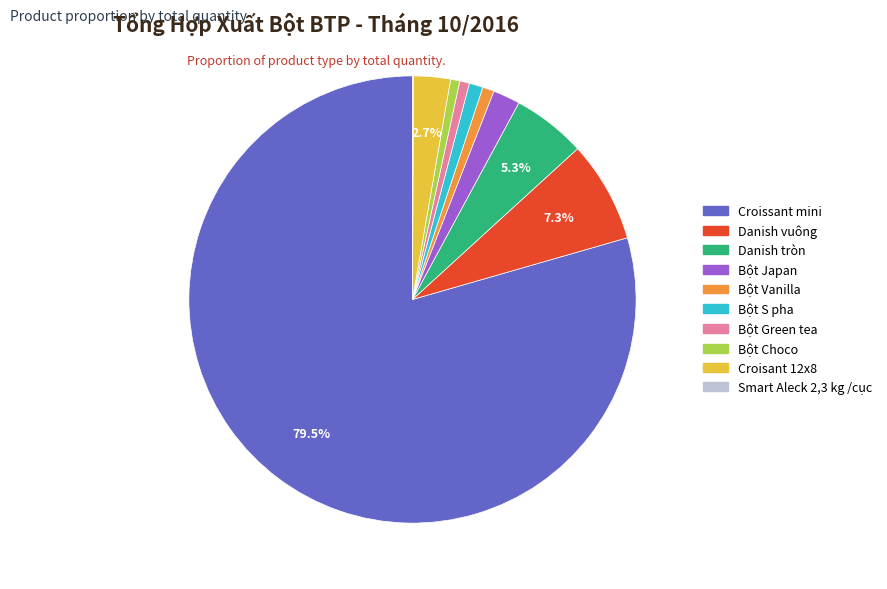

Does any single category account for the majority?

Yes